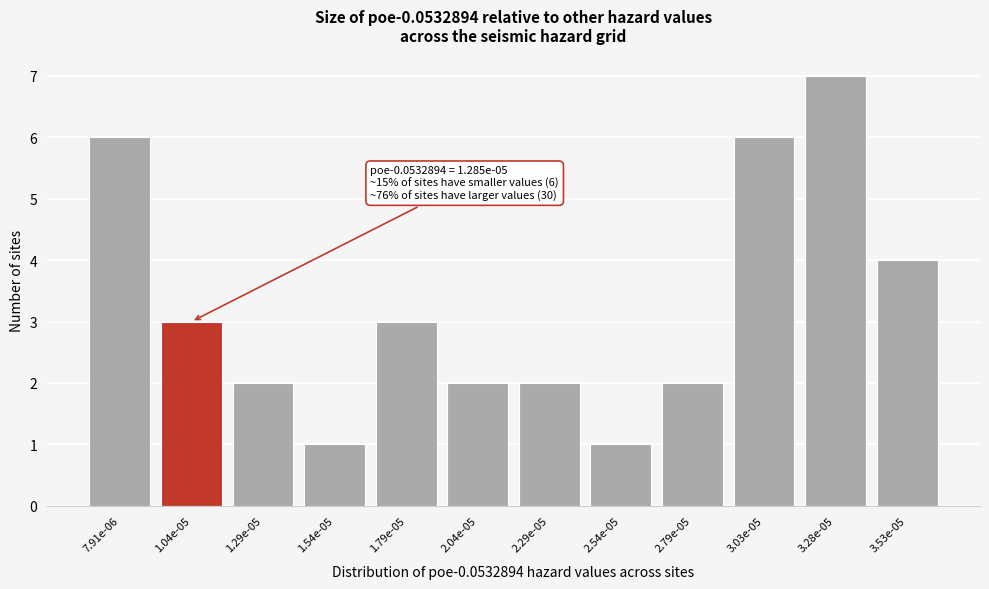

Reading left to right, list all the values displayed in this chart.

7.91e-06=6	1.04e-05=3	1.29e-05=2	1.54e-05=1	1.79e-05=3	2.04e-05=2	2.29e-05=2	2.54e-05=1	2.79e-05=2	3.03e-05=6	3.28e-05=7	3.53e-05=4